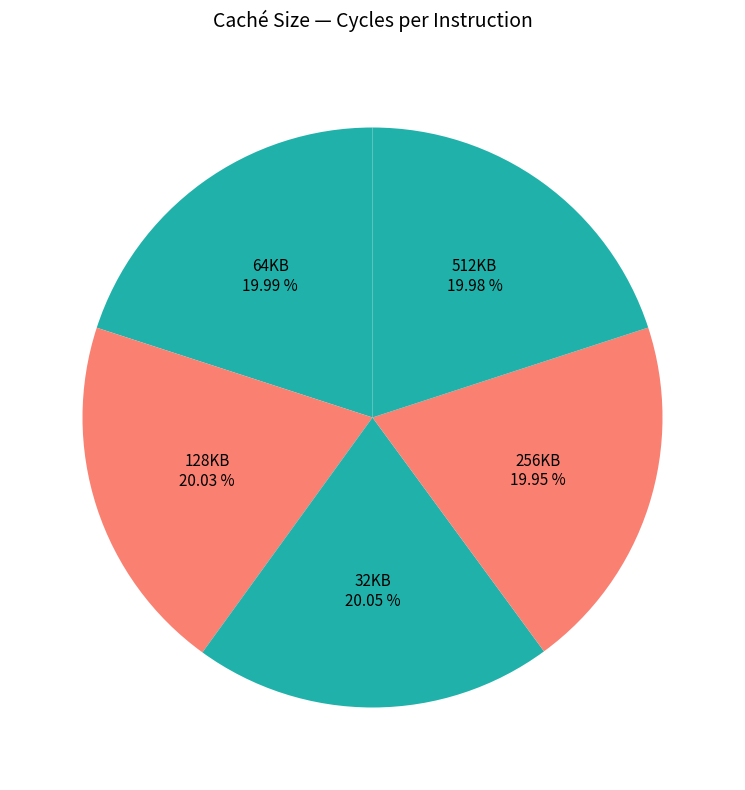

To the nearest percent, what portion does 512KB represent?

20%